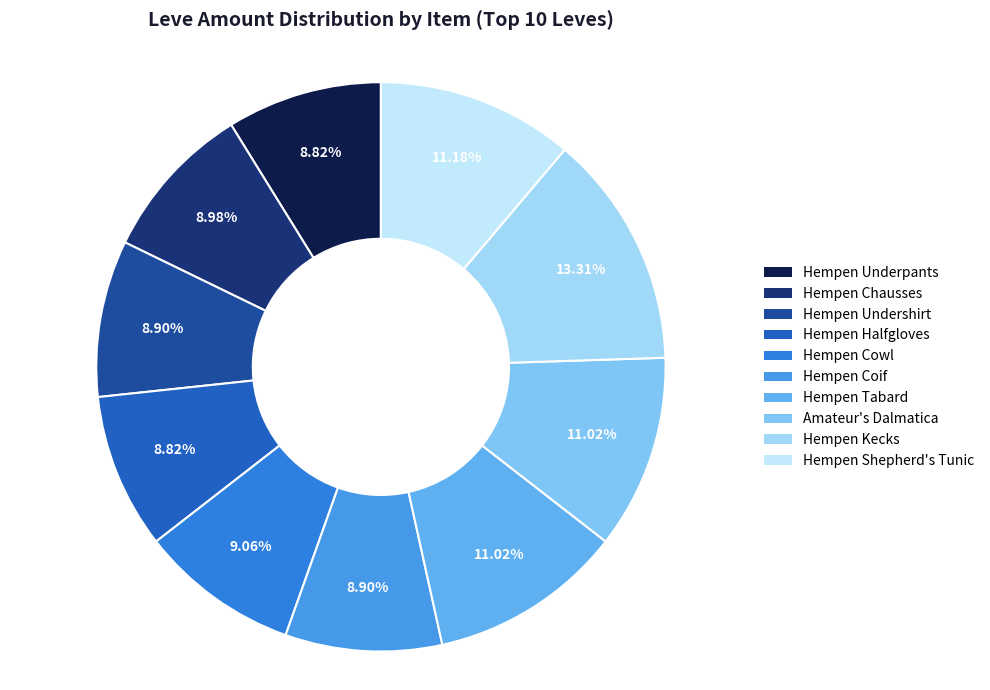

To the nearest percent, what is the difference between the Hempen Underpants and Hempen Tabard slice percentages?

2%